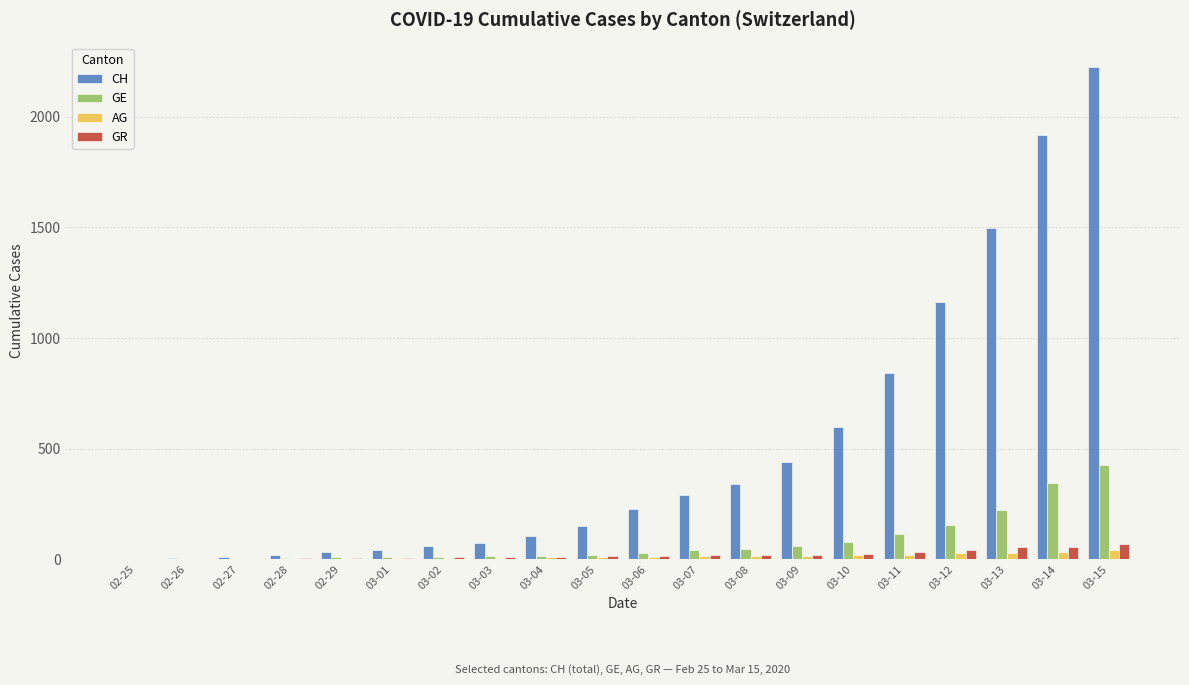

Is the value of GR at 03-11 greater than the value of GE at 02-29?

Yes